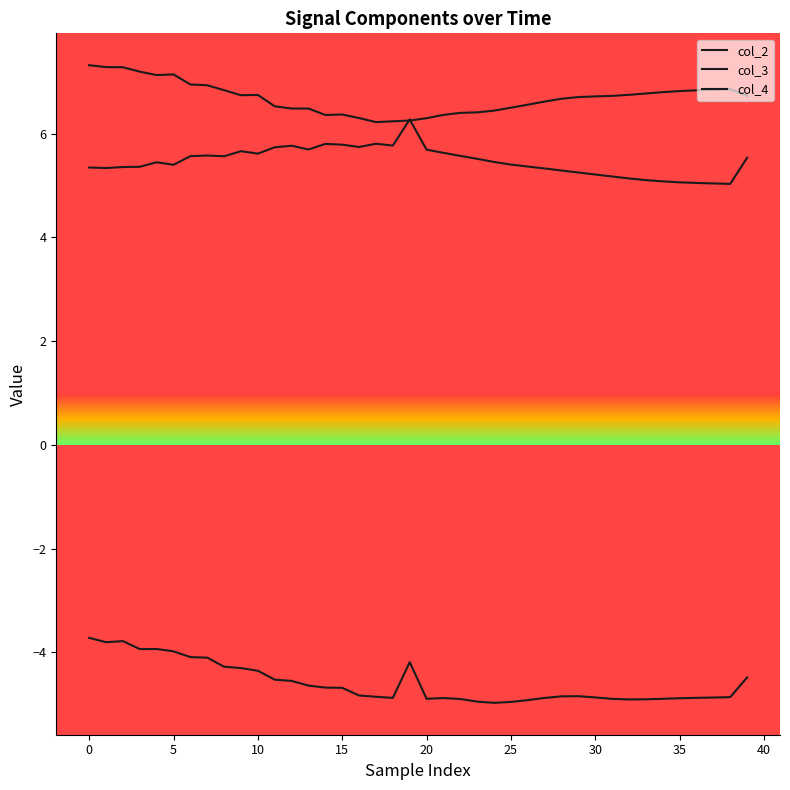

Which category has the lowest value in the col_3 series?

24